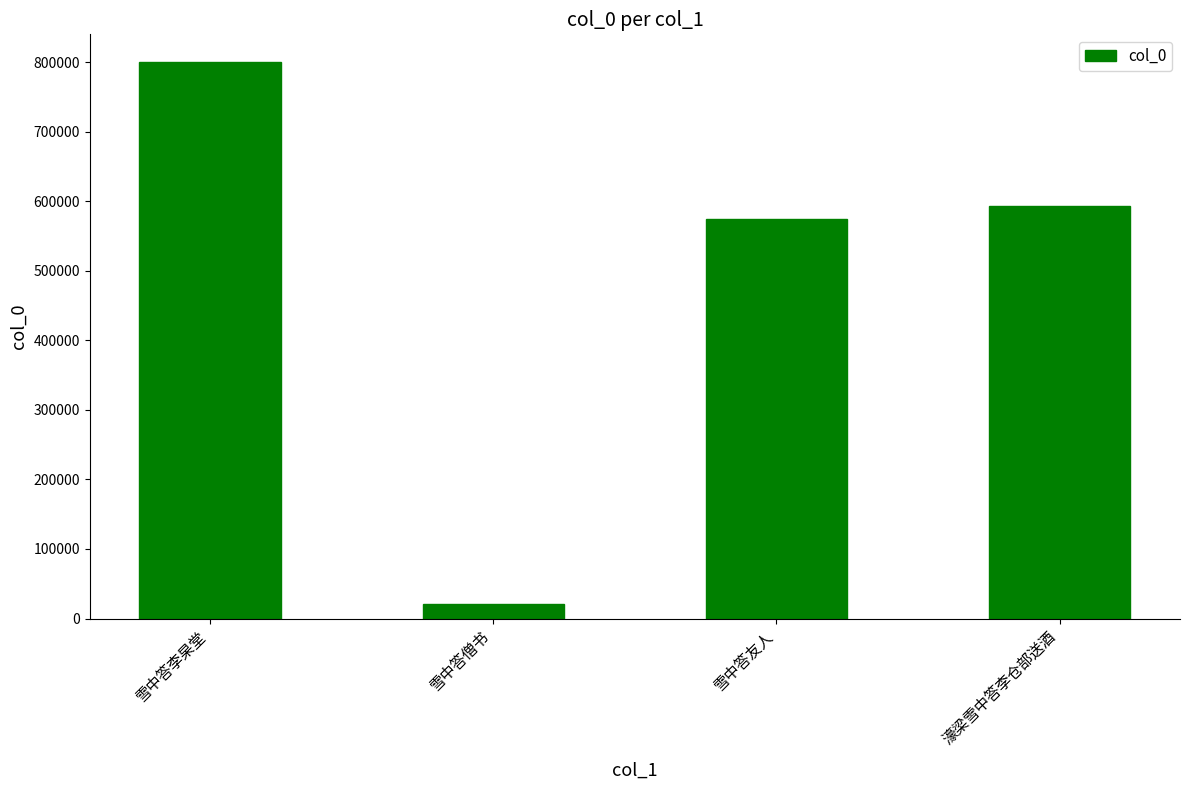

What is the change in value from 雪中答李杲堂 to 雪中答友人?

-224789